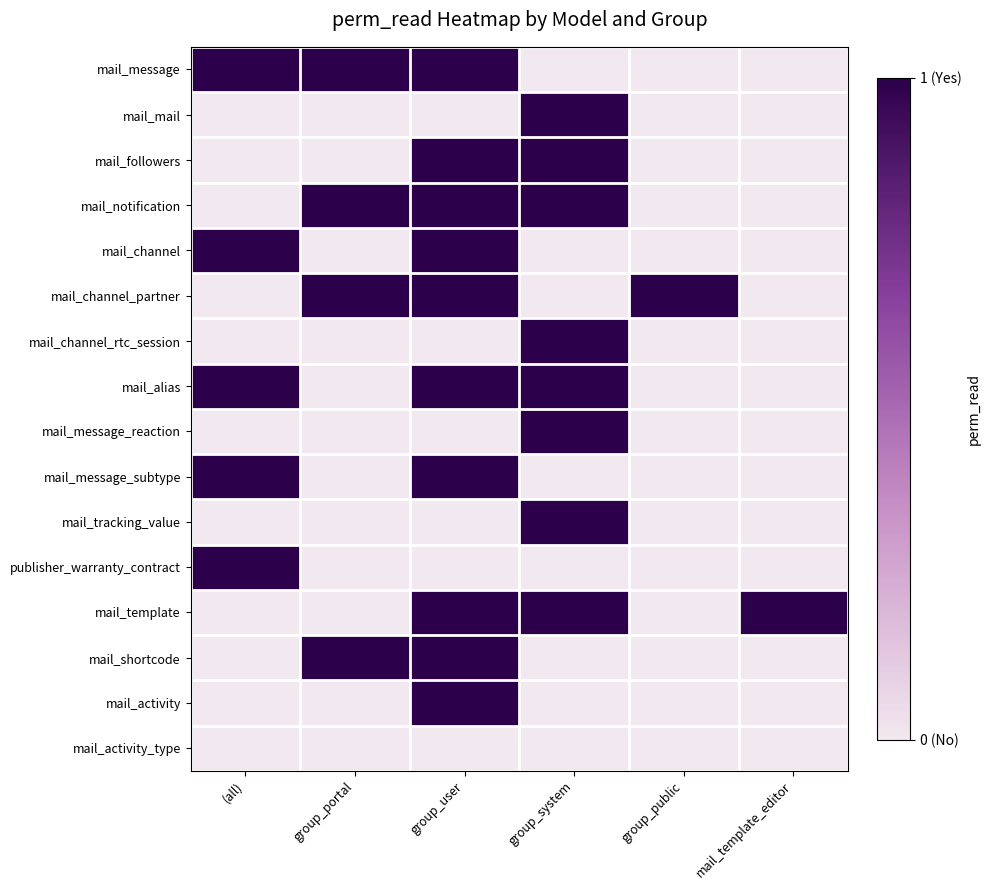

Reading left to right, transcribe all the data shown in this chart.

mail_message: (all)=1	group_portal=1	group_user=1	group_system=0	group_public=0	mail_template_editor=0
mail_mail: (all)=0	group_portal=0	group_user=0	group_system=1	group_public=0	mail_template_editor=0
mail_followers: (all)=0	group_portal=0	group_user=1	group_system=1	group_public=0	mail_template_editor=0
mail_notification: (all)=0	group_portal=1	group_user=1	group_system=1	group_public=0	mail_template_editor=0
mail_channel: (all)=1	group_portal=0	group_user=1	group_system=0	group_public=0	mail_template_editor=0
mail_channel_partner: (all)=0	group_portal=1	group_user=1	group_system=0	group_public=1	mail_template_editor=0
mail_channel_rtc_session: (all)=0	group_portal=0	group_user=0	group_system=1	group_public=0	mail_template_editor=0
mail_alias: (all)=1	group_portal=0	group_user=1	group_system=1	group_public=0	mail_template_editor=0
mail_message_reaction: (all)=0	group_portal=0	group_user=0	group_system=1	group_public=0	mail_template_editor=0
mail_message_subtype: (all)=1	group_portal=0	group_user=1	group_system=0	group_public=0	mail_template_editor=0
mail_tracking_value: (all)=0	group_portal=0	group_user=0	group_system=1	group_public=0	mail_template_editor=0
publisher_warranty_contract: (all)=1	group_portal=0	group_user=0	group_system=0	group_public=0	mail_template_editor=0
mail_template: (all)=0	group_portal=0	group_user=1	group_system=1	group_public=0	mail_template_editor=1
mail_shortcode: (all)=0	group_portal=1	group_user=1	group_system=0	group_public=0	mail_template_editor=0
mail_activity: (all)=0	group_portal=0	group_user=1	group_system=0	group_public=0	mail_template_editor=0
mail_activity_type: (all)=0	group_portal=0	group_user=0	group_system=0	group_public=0	mail_template_editor=0